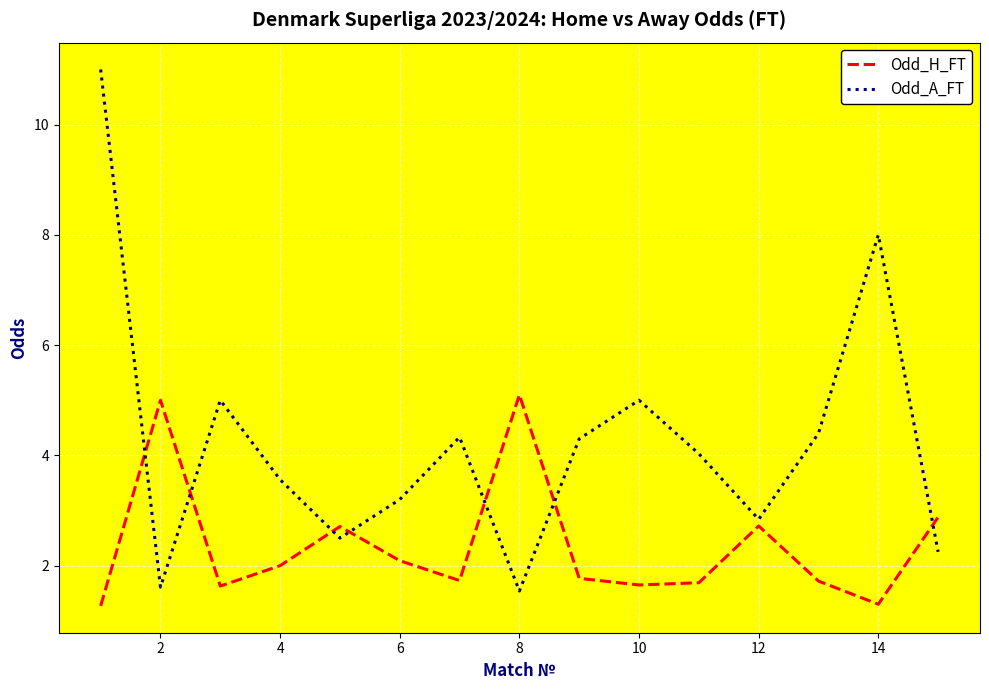

Rank the series by their maximum value, from highest to lowest.

Odd_A_FT, Odd_H_FT